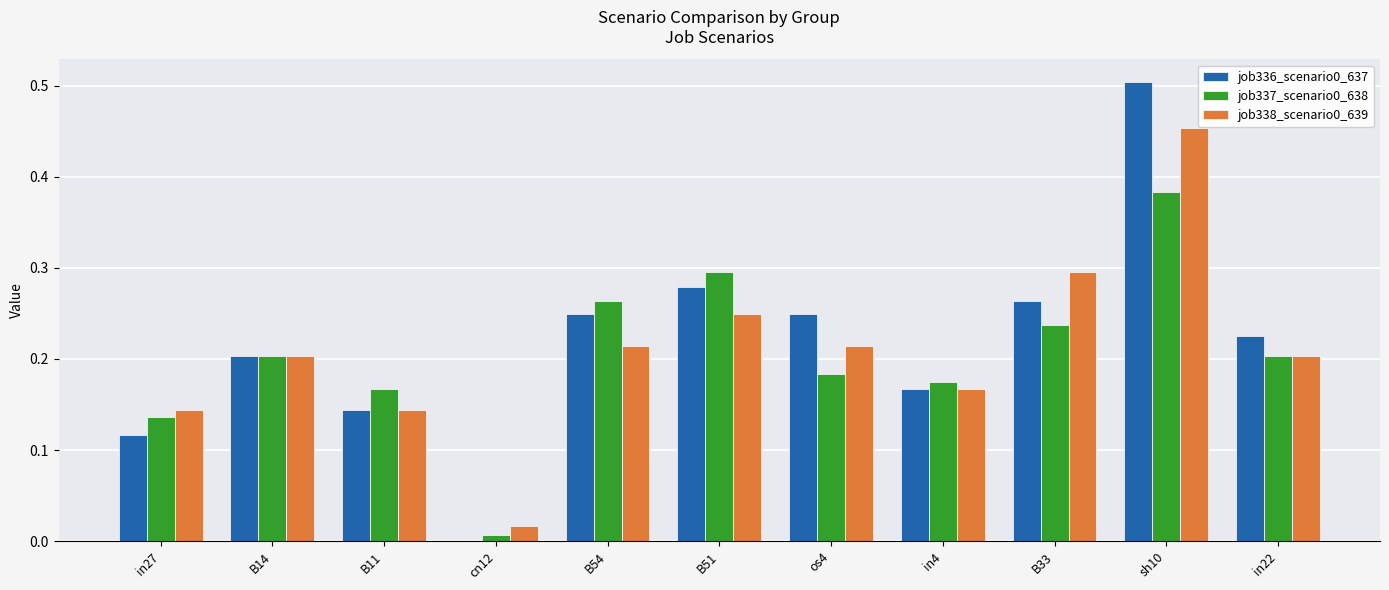

At which category is the sum across all series the highest?

sh10